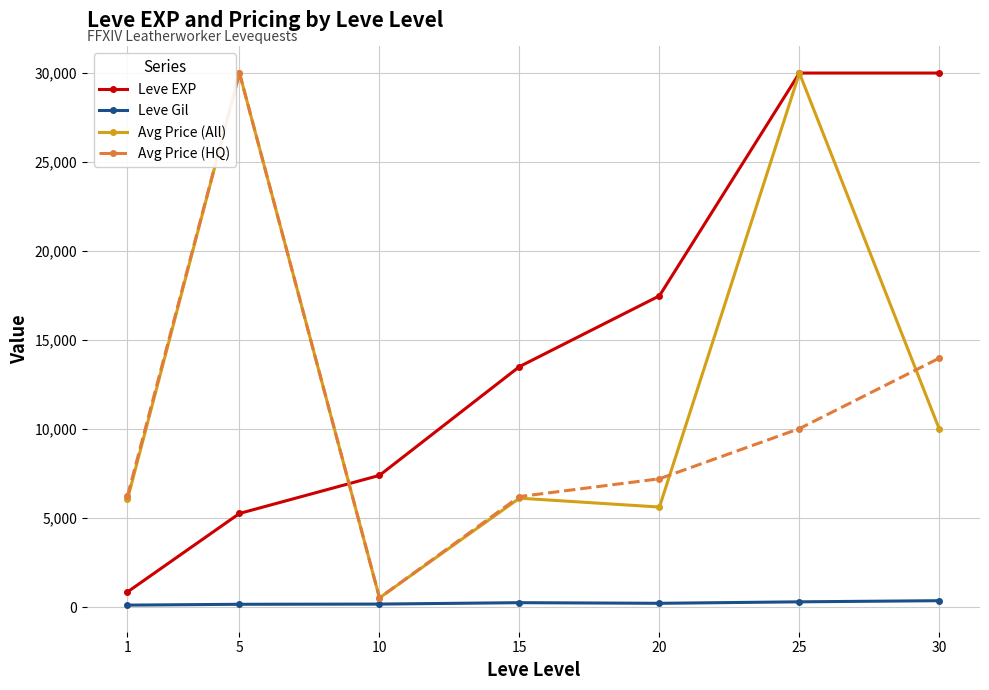

What is the average value of the Avg Price (HQ) series?

10600.7